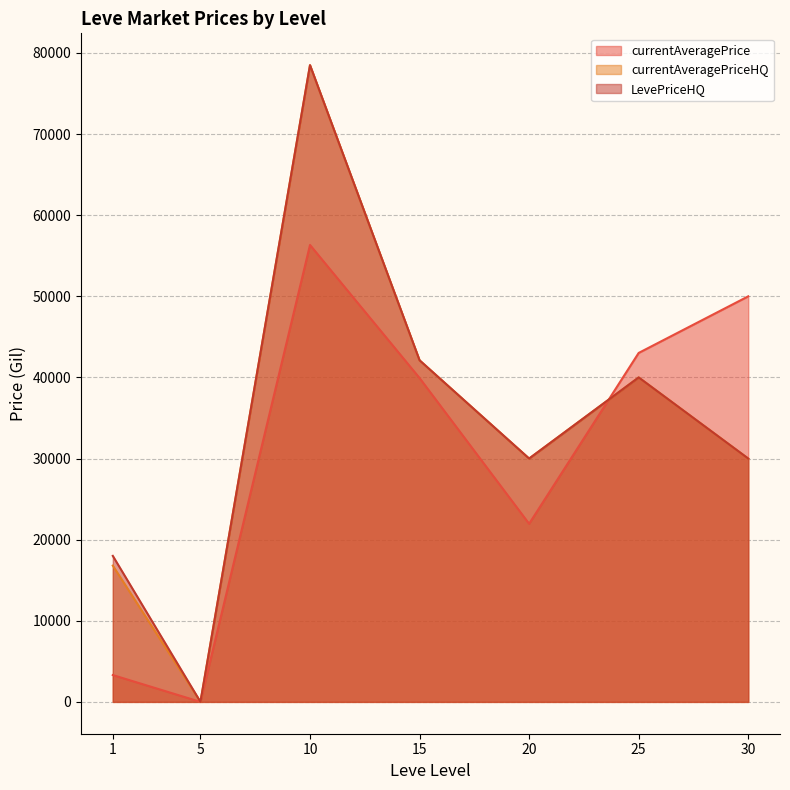

True or false: currentAveragePriceHQ has more than 0 points higher than both neighbors.

True